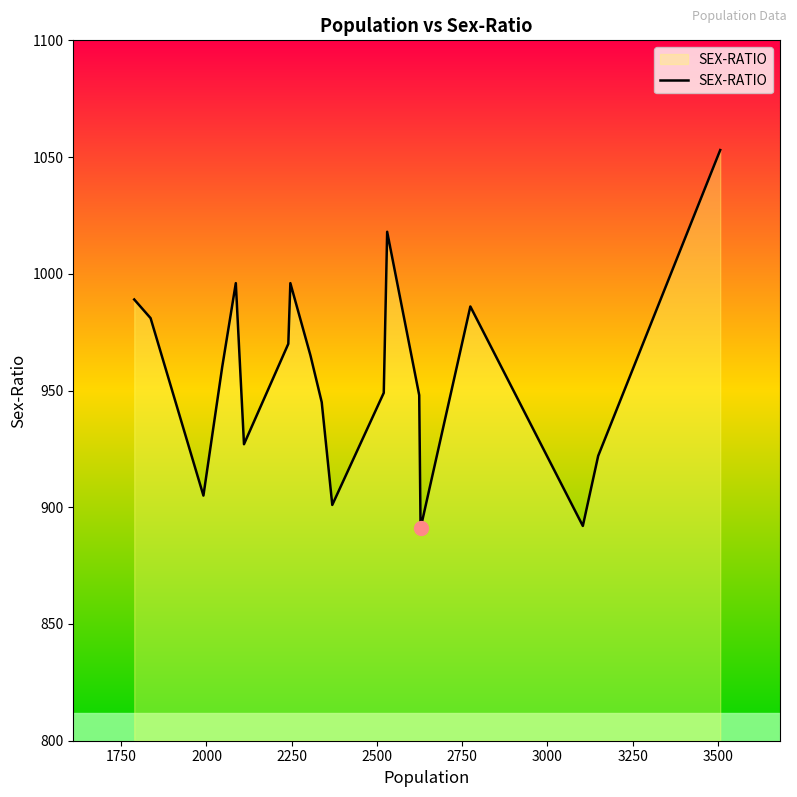

What is the smallest value displayed?

891